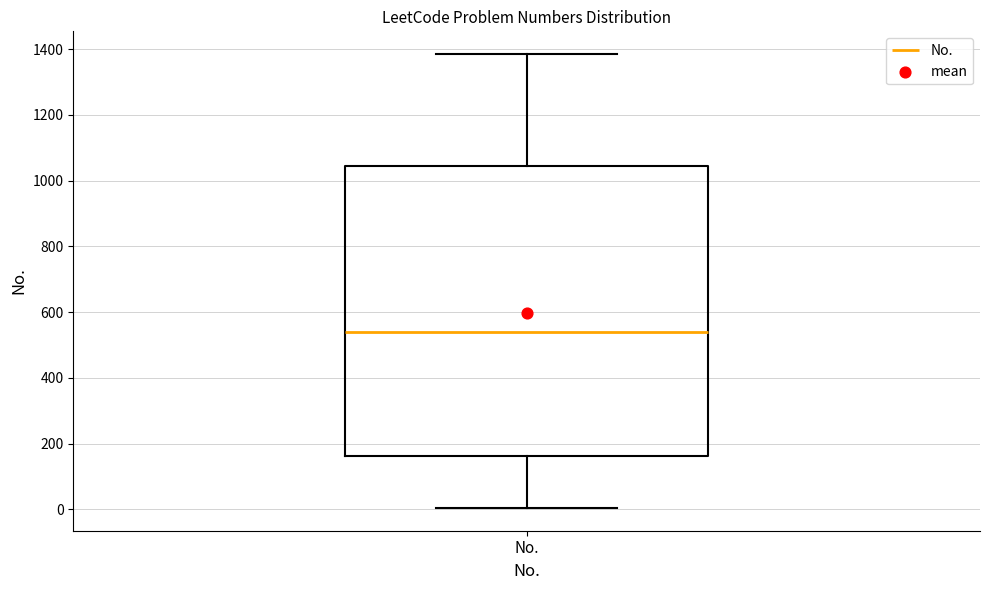

Read this box plot against the y-axis: the position of the median line, the range covered by the box, and the ends of both whiskers. The values are not printed on the chart, so give them approximately, as read against the axis.

median 540, box 160 to 1040, whiskers 0 to 1380